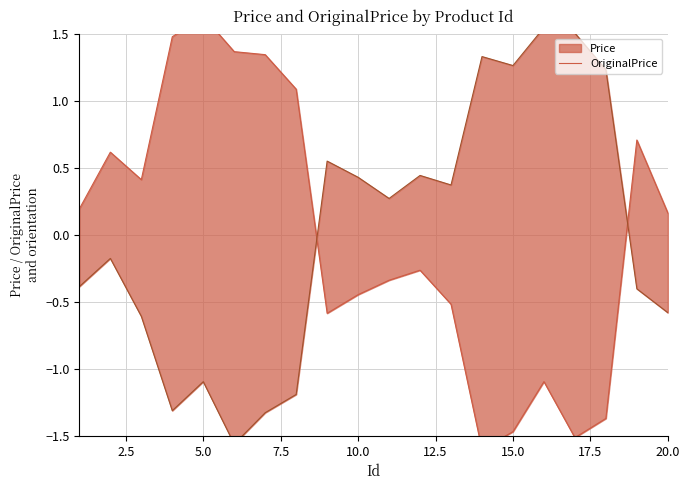

What is the minimum value shown in the chart?

-1.6